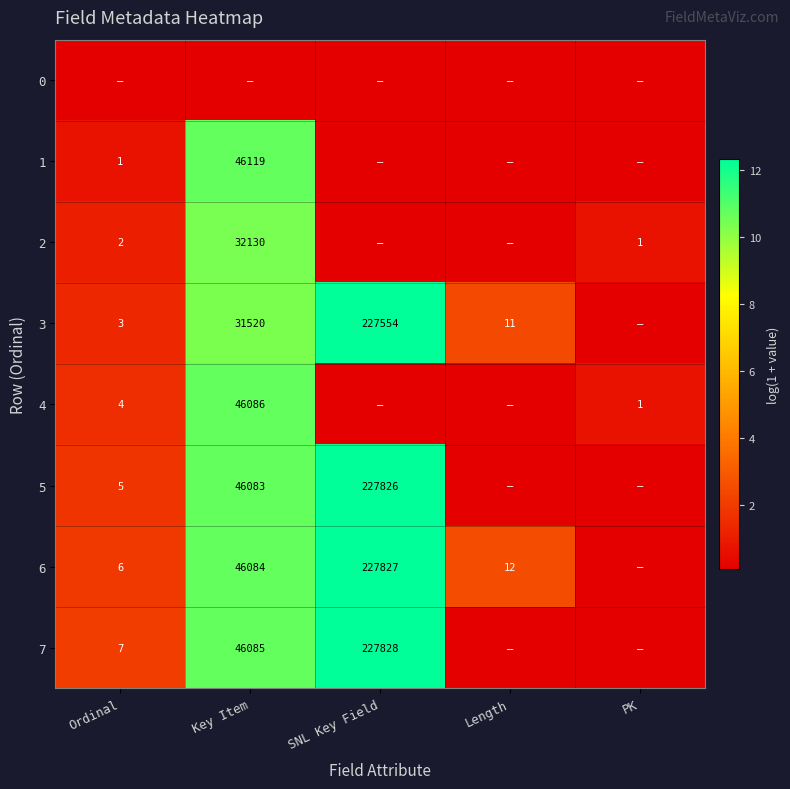

The 7 series shows 7.2 at Key Item. True or false?

False